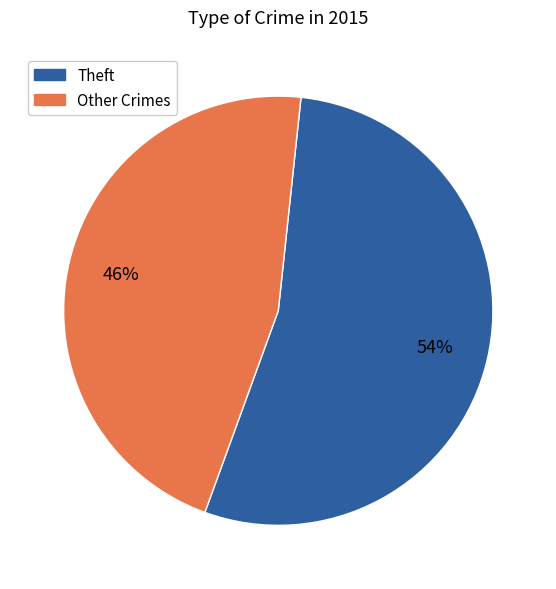

To the nearest percent, what is the average slice percentage?

50%